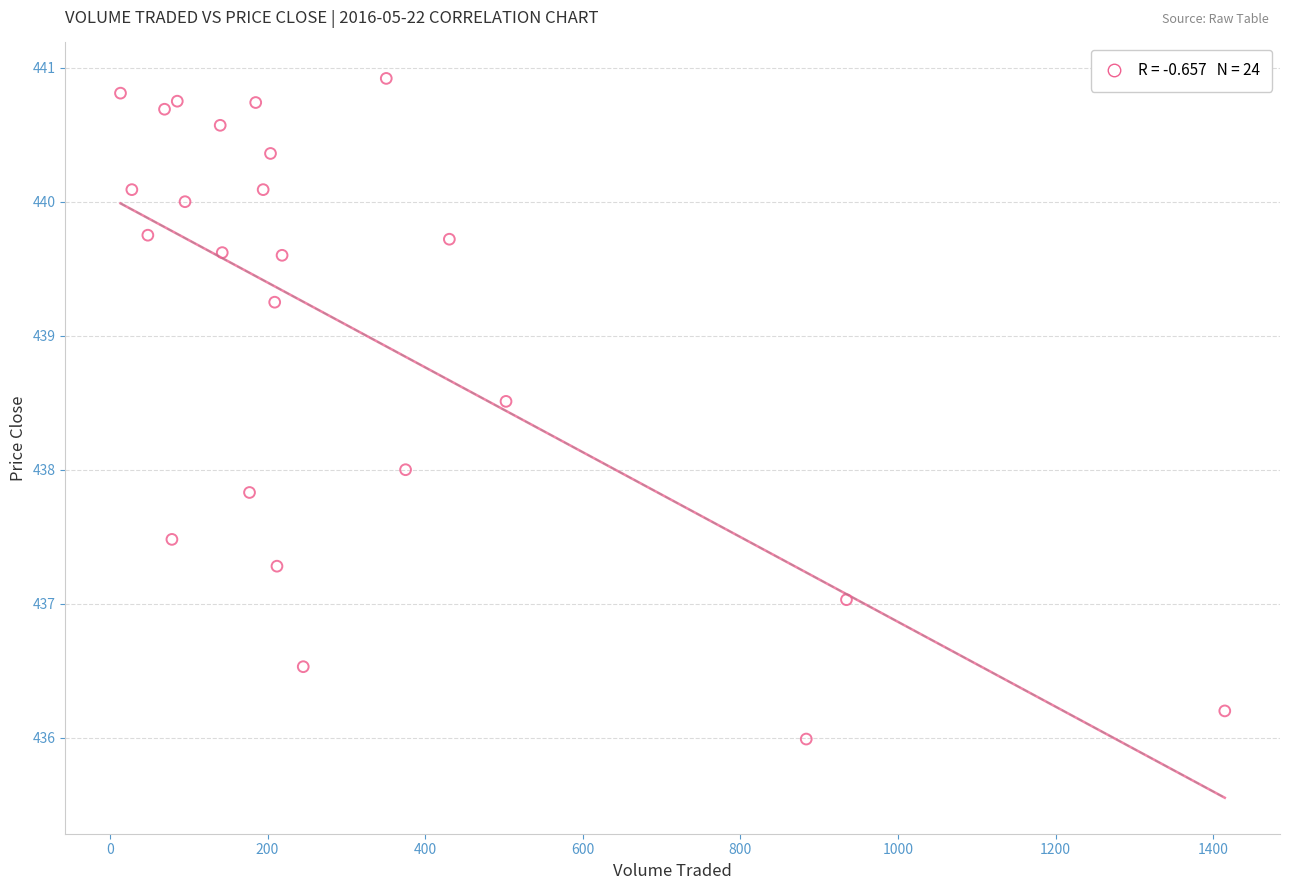

What is the range of Y values (max minus min)?

4.9